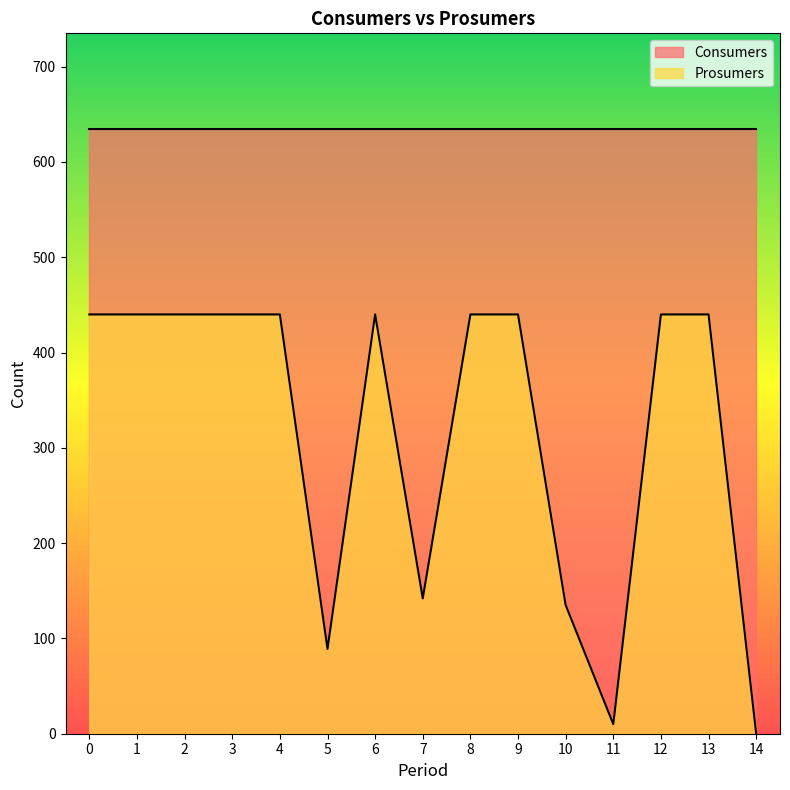

The value at 0 is 285. True or false?

False